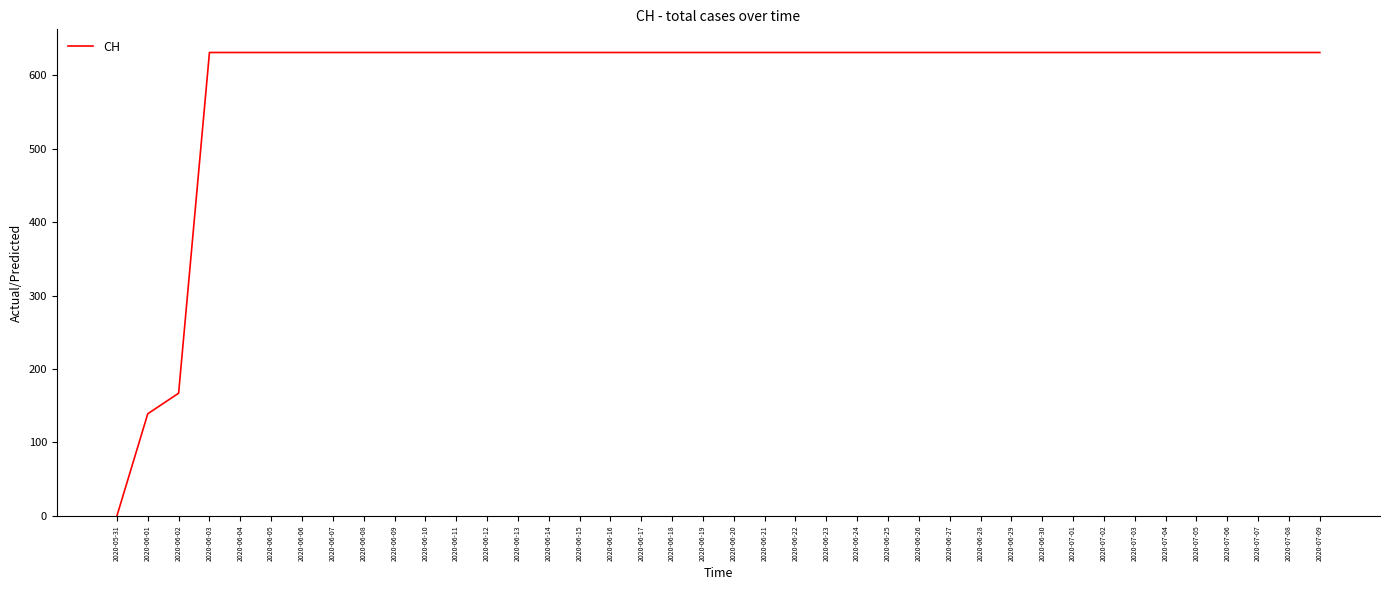

How many series are shown in this chart?

1